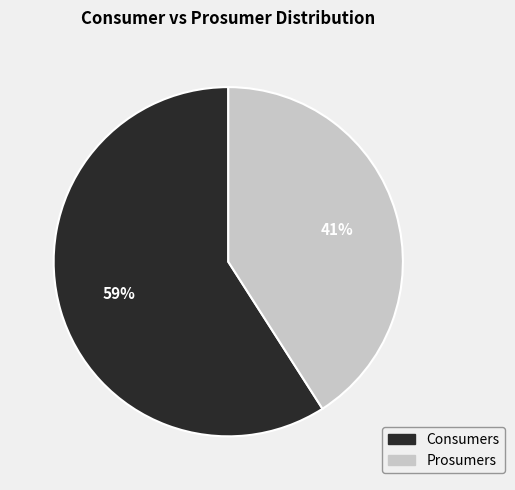

To the nearest percent, what percentage of the pie is Prosumers?

41%